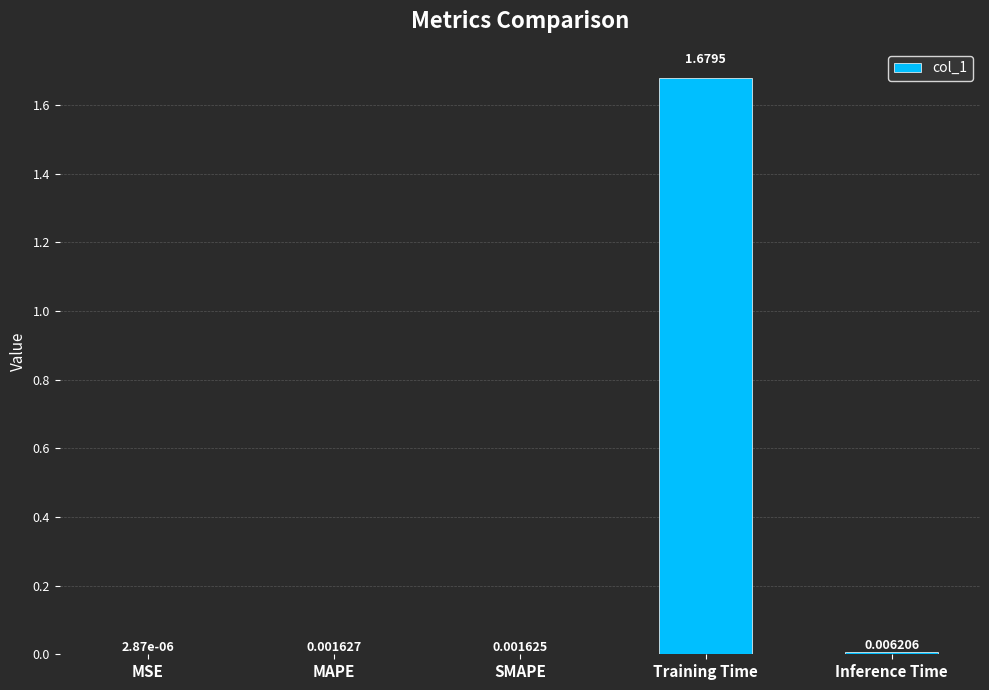

How many distinct data groups are displayed?

1